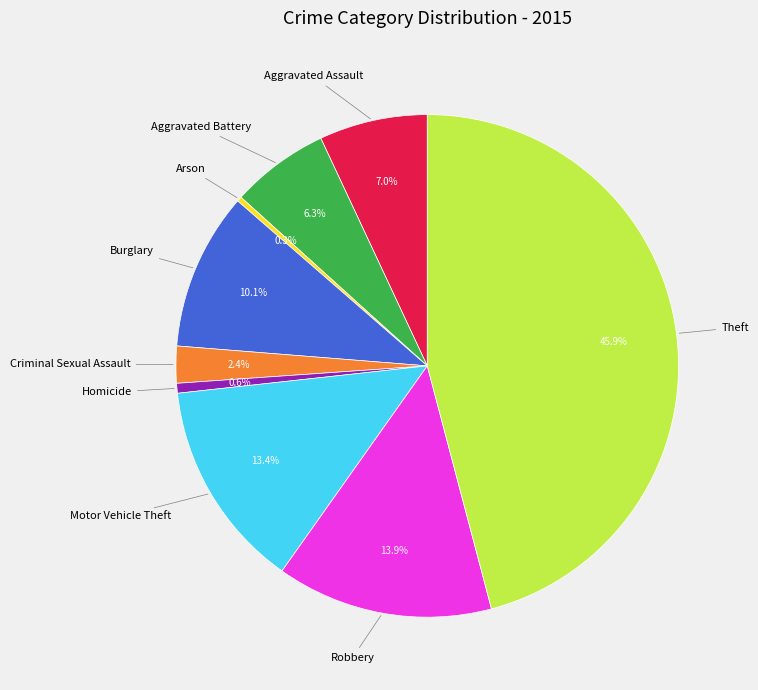

Does any single category account for the majority?

No